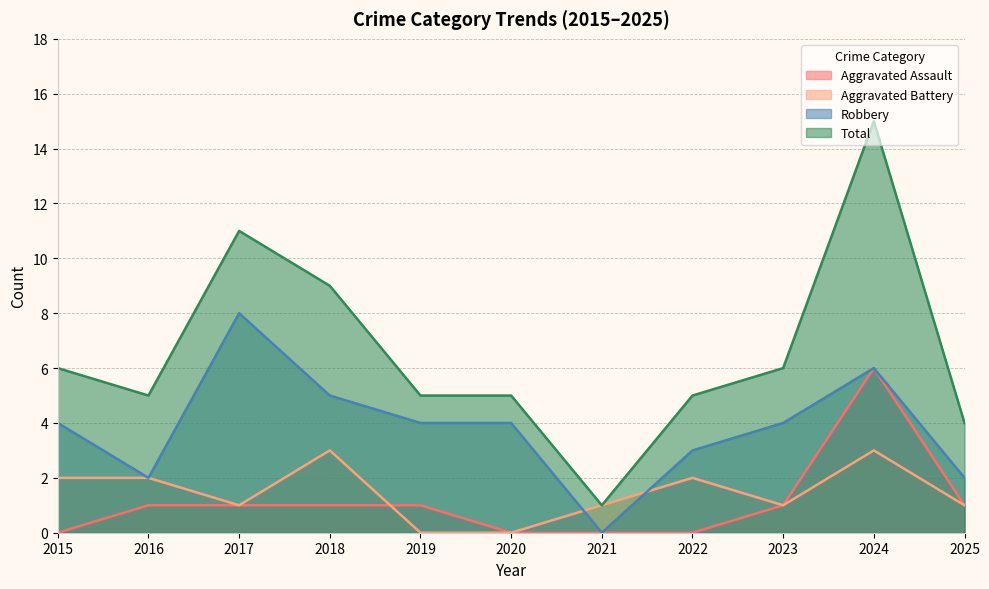

Rank the categories by Robbery value from highest to lowest.

2017, 2024, 2018, 2015, 2019, 2020, 2023, 2022, 2016, 2025, 2021